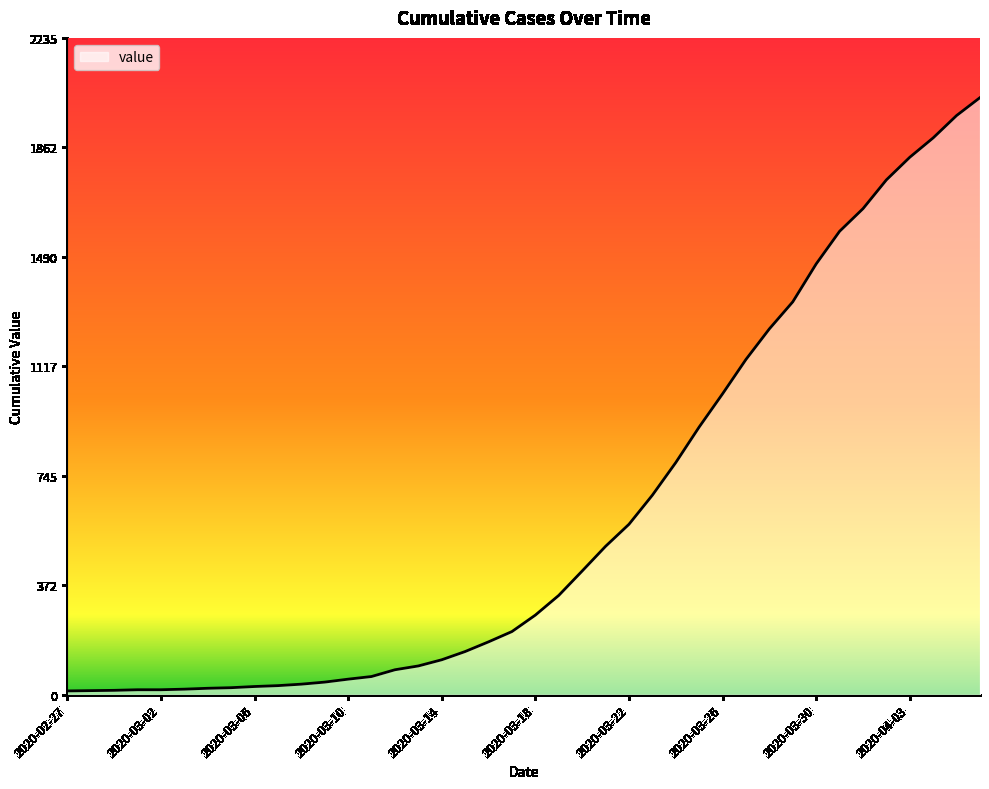

How many series are shown in this chart?

1